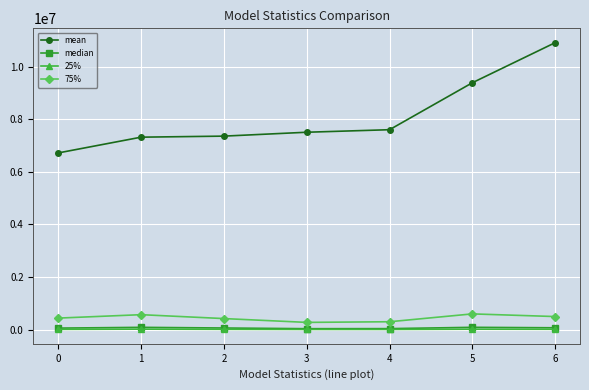

At which category is the sum across all series the highest?

6